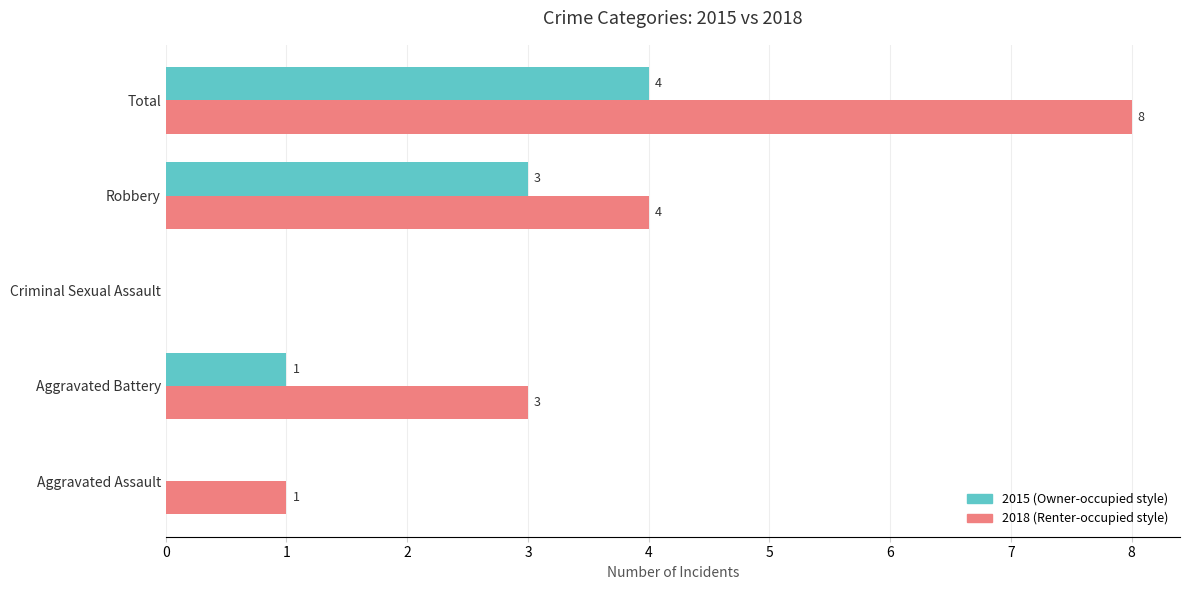

What is the total value across all series at Total?

12